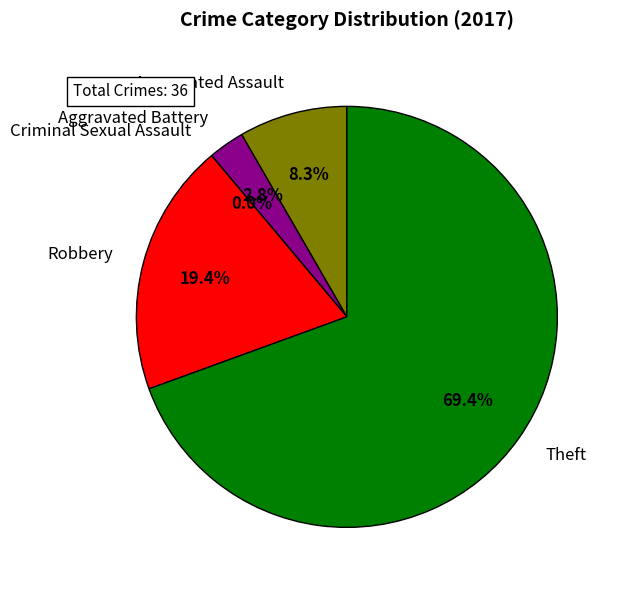

What is the change in value from Criminal Sexual Assault to Theft?

+25